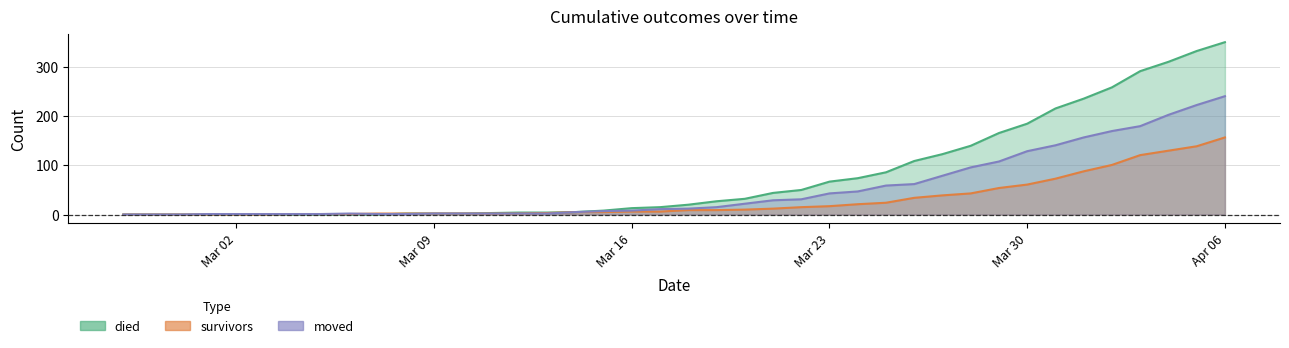

At which category does the chart reach its peak across all series?

Apr 06